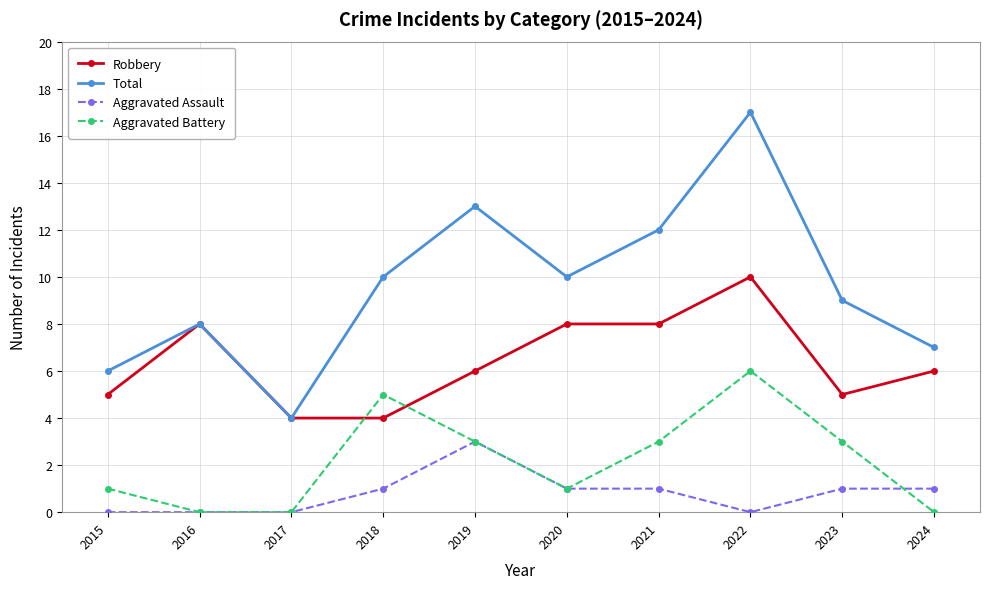

At how many categories does at least one series exceed 2?

10